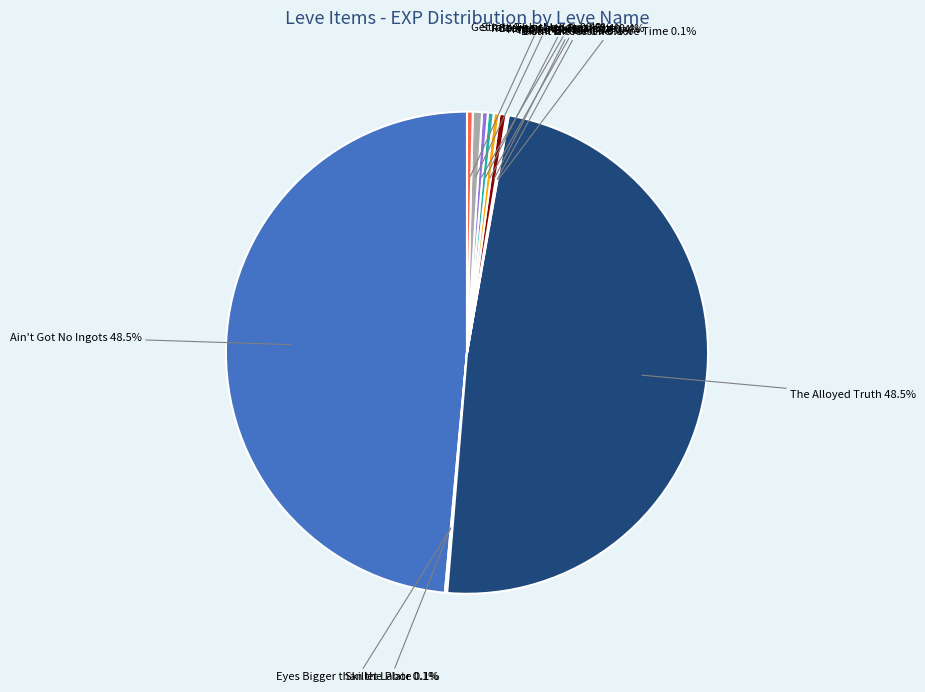

Which category has the smallest portion of the pie?

Skillet Labor